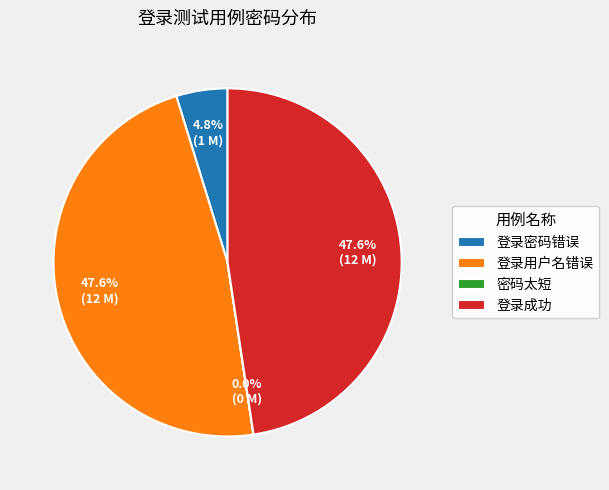

Which has a higher value, 登录成功 or 登录密码错误?

登录成功